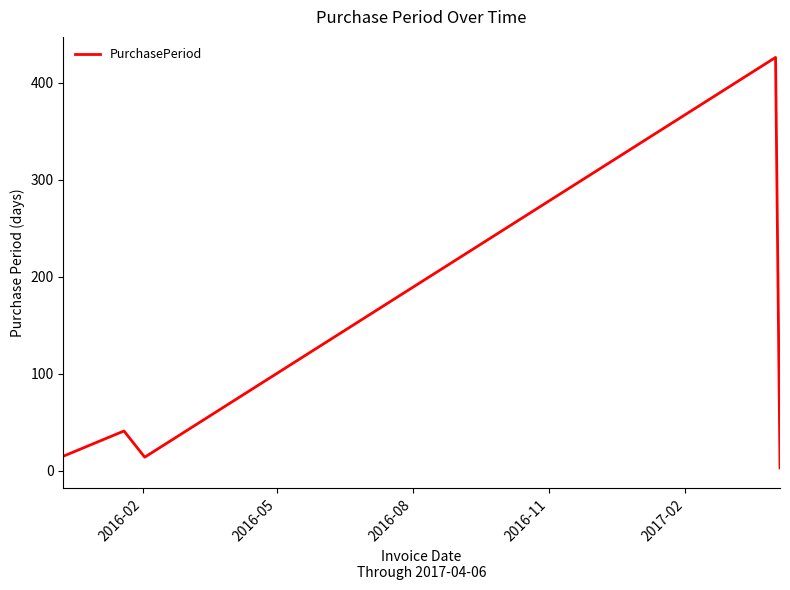

Is this an area chart (filled region under the line)?

No